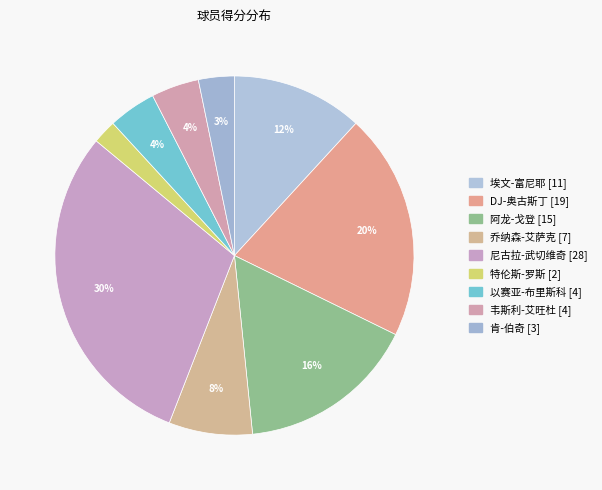

True or false: 特伦斯-罗斯 [2] accounts for 2% of the total.

True